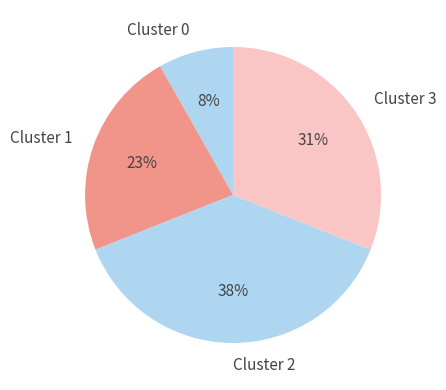

How many slices are in this pie chart?

4